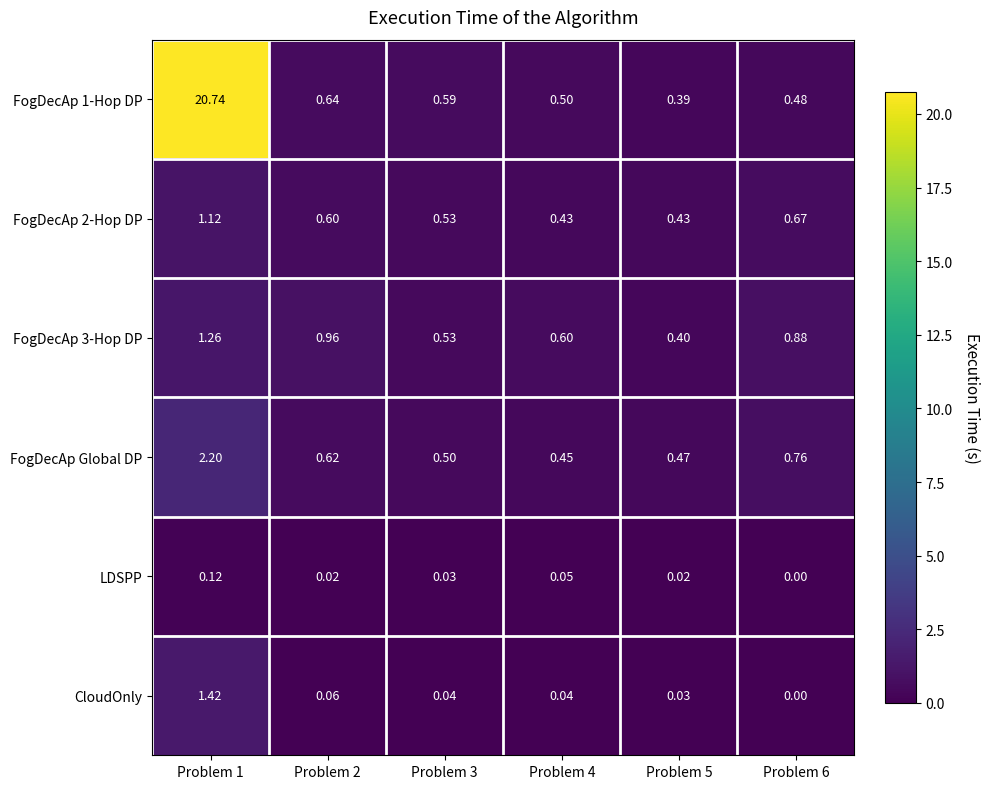

Rank the series by their maximum value, from lowest to highest.

LDSPP, FogDecAp 2-Hop DP, FogDecAp 3-Hop DP, CloudOnly, FogDecAp Global DP, FogDecAp 1-Hop DP